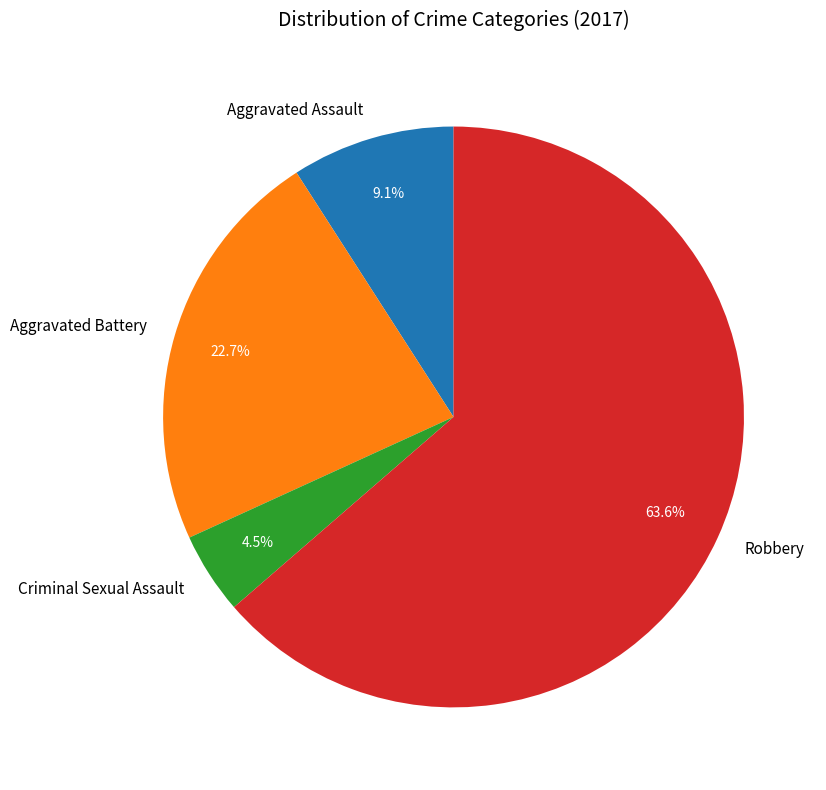

To the nearest percent, what is the difference between the Criminal Sexual Assault and Robbery slice percentages?

59%